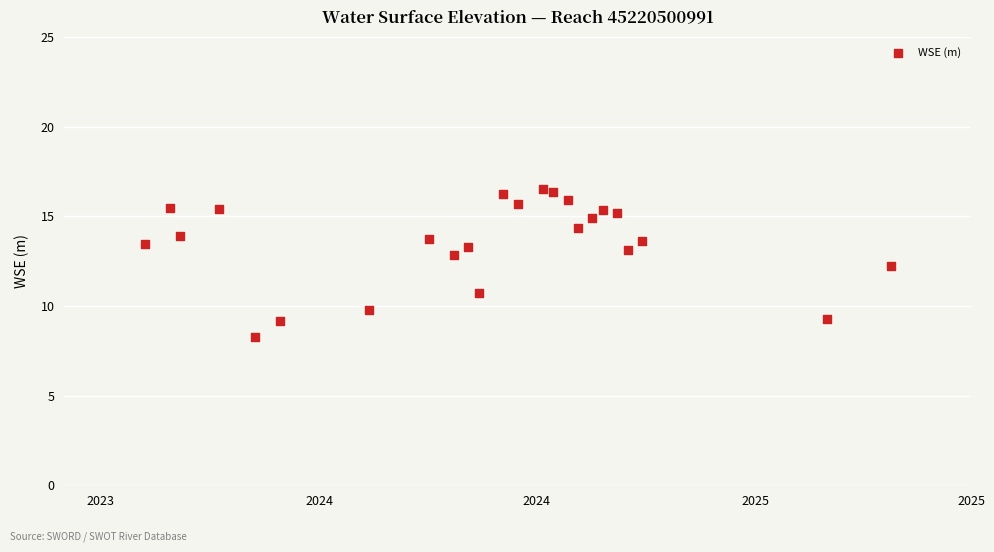

What is the range of Y values (max minus min)?

8.3